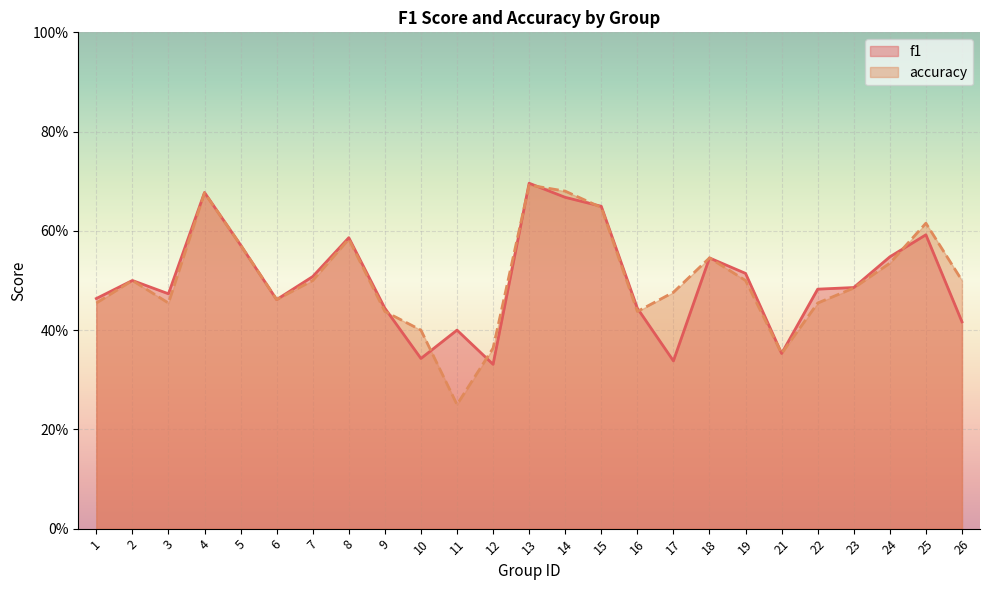

How many lines are shown in the chart?

2